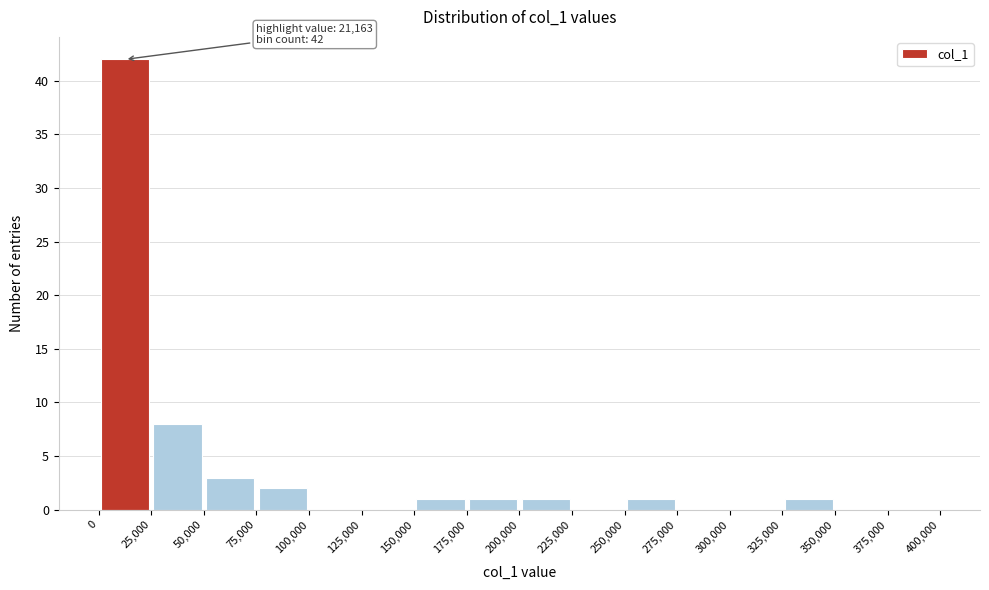

Which range on the x-axis has the tallest bar?

0 to 25,000